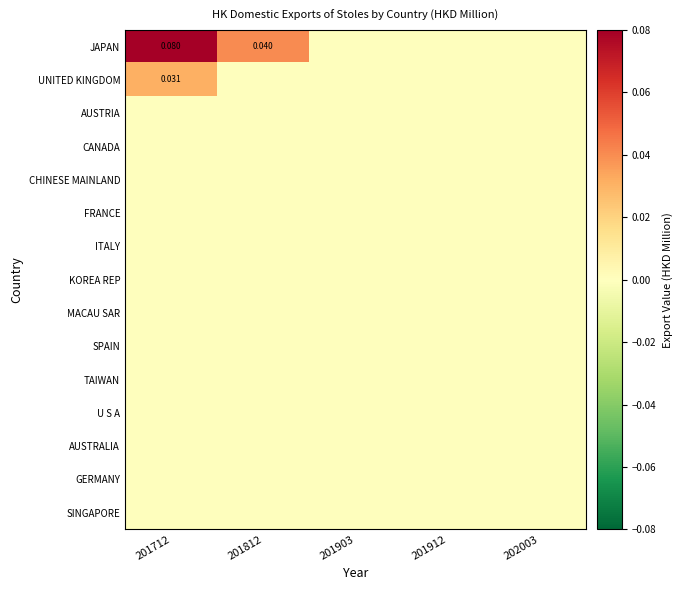

At which label does SINGAPORE reach its minimum?

201712